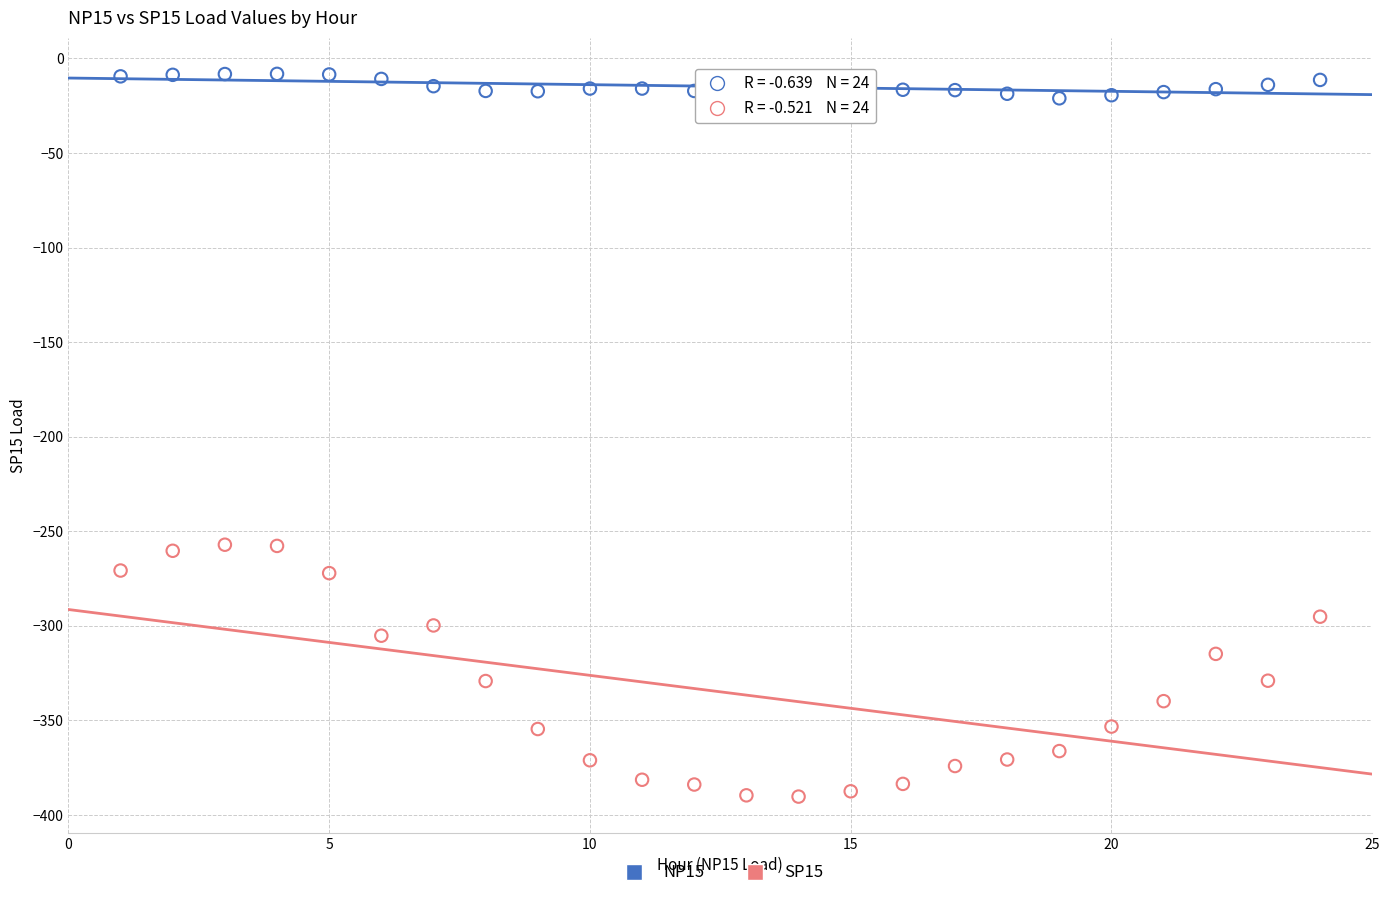

Which series reaches the minimum Y coordinate?

SP15